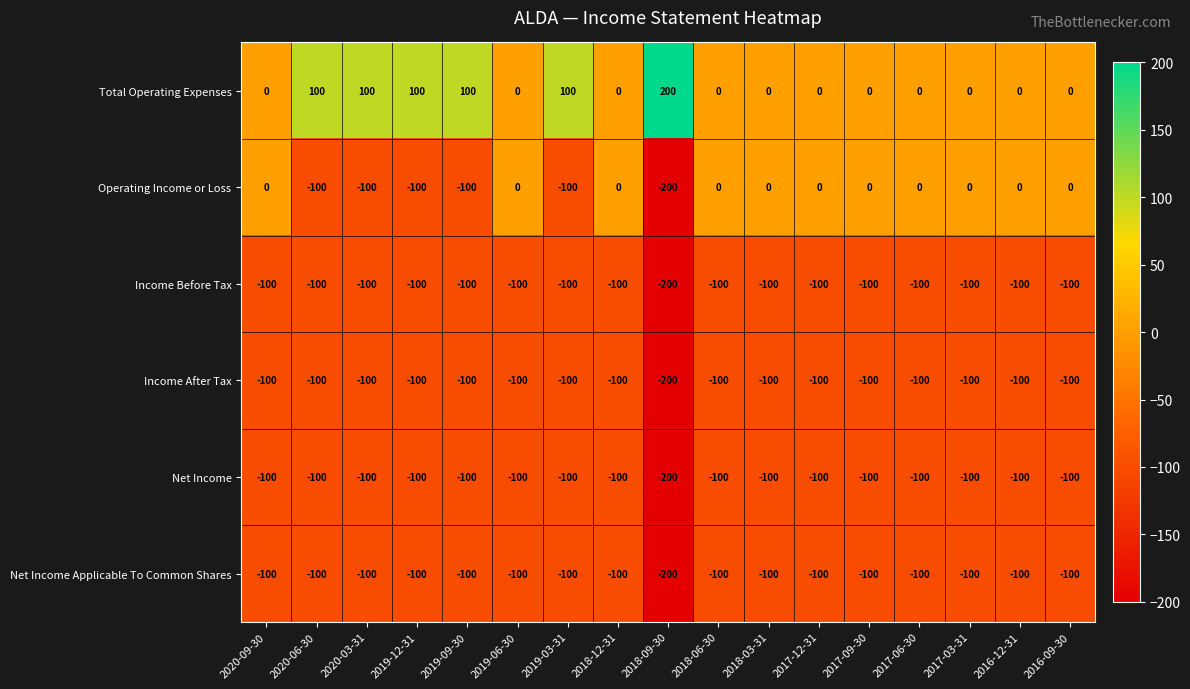

What is the greatest value displayed?

200